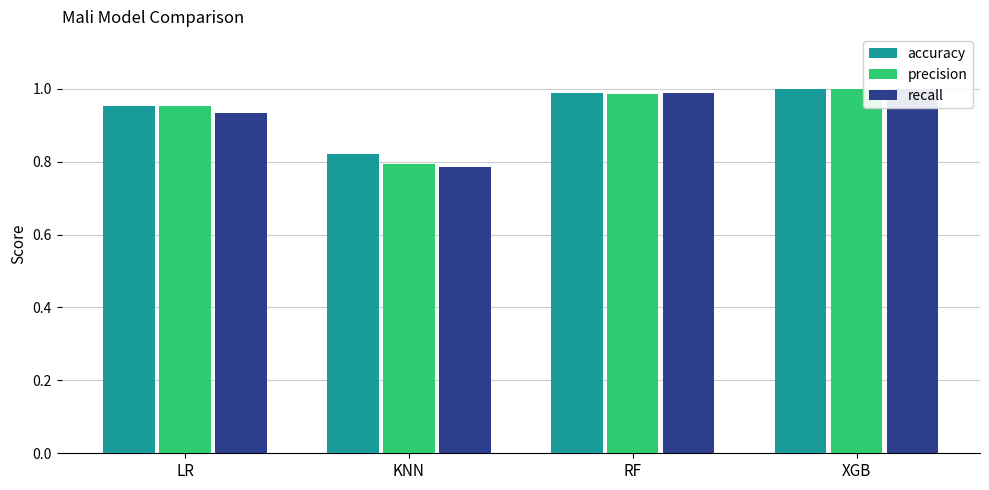

Where is accuracy nearest to the value 0?

KNN